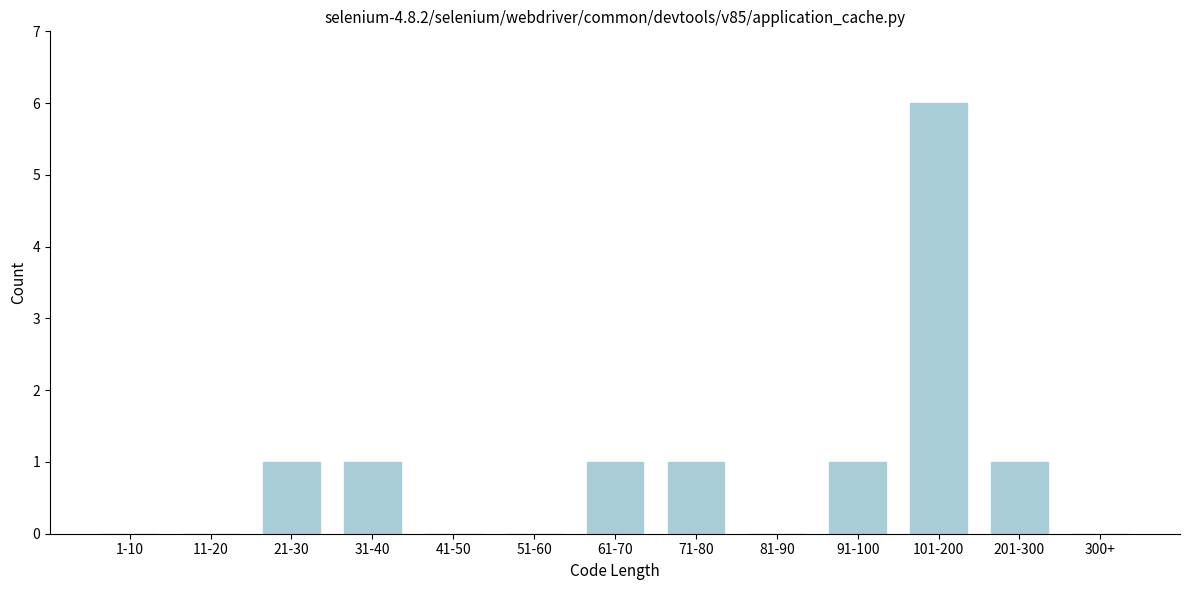

Reading left to right, extract all data points from this chart.

1-10=0	11-20=0	21-30=1	31-40=1	41-50=0	51-60=0	61-70=1	71-80=1	81-90=0	91-100=1	101-200=6	201-300=1	300+=0